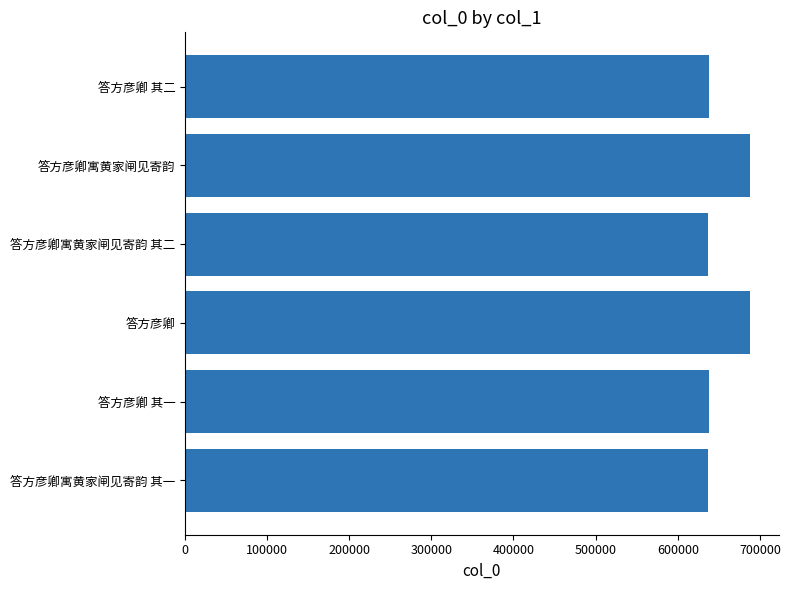

What is the minimum value shown in the chart?

637266